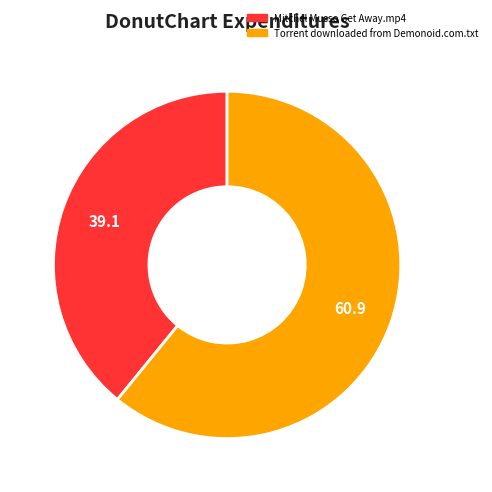

Does Mitchel Musso Get Away.mp4 account for over 50% of the chart?

No